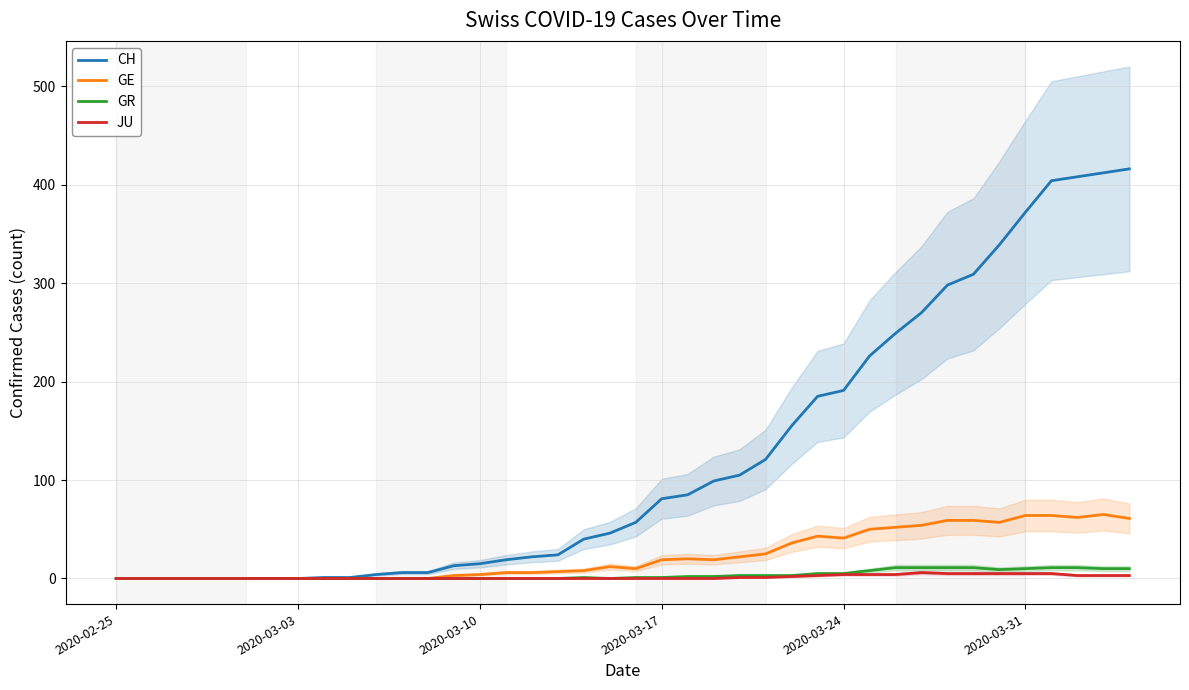

What is the value of the GE point at the 17th from the left?

6